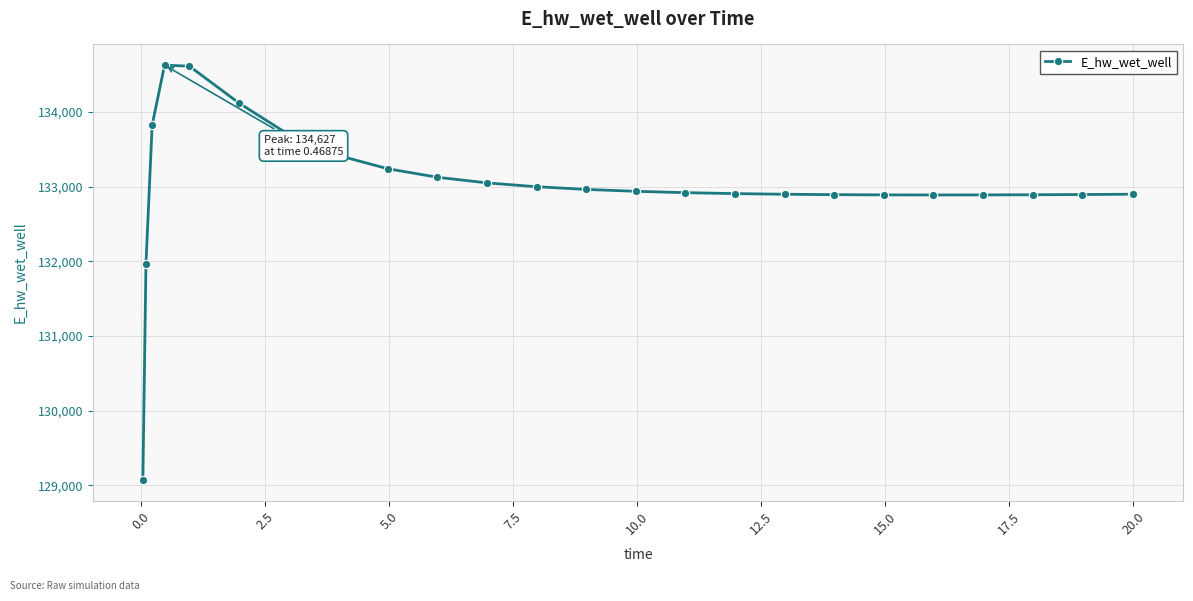

What is the value of the 6th point from the left?

134120.0